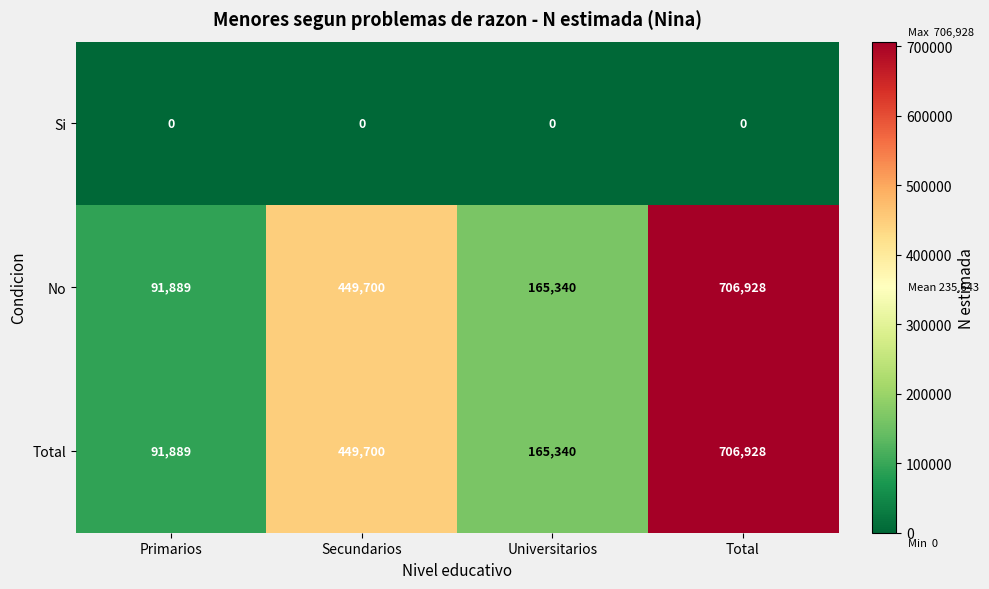

What is the total value across all series at Total?

1413856